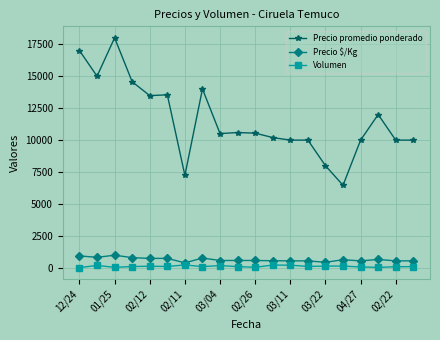

Which series has the largest range (max minus min)?

Precio promedio ponderado